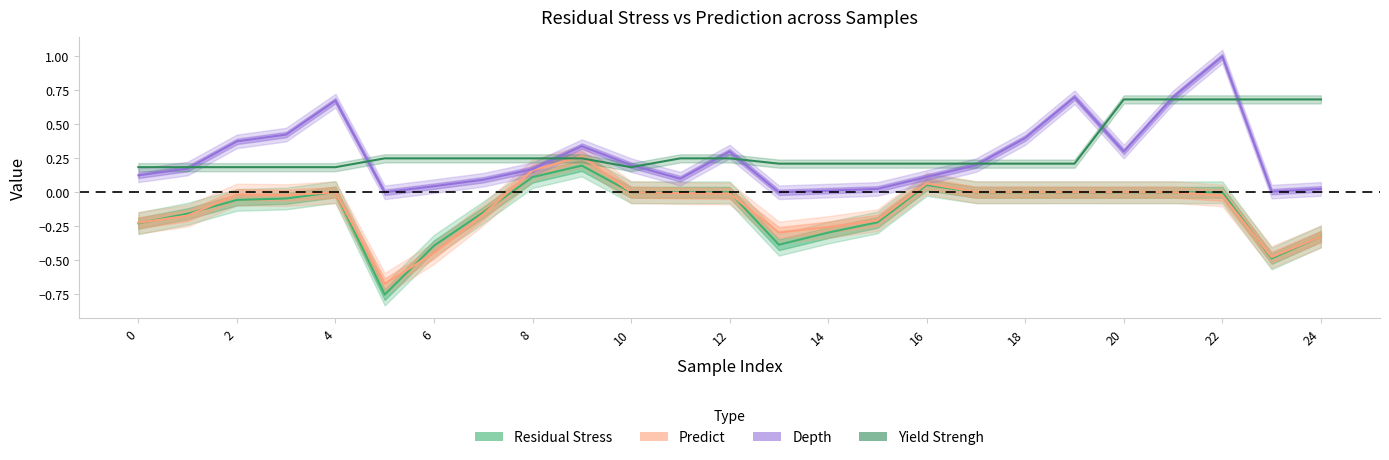

What is the value of the Yield Strengh point at the 13th from the left?

0.2